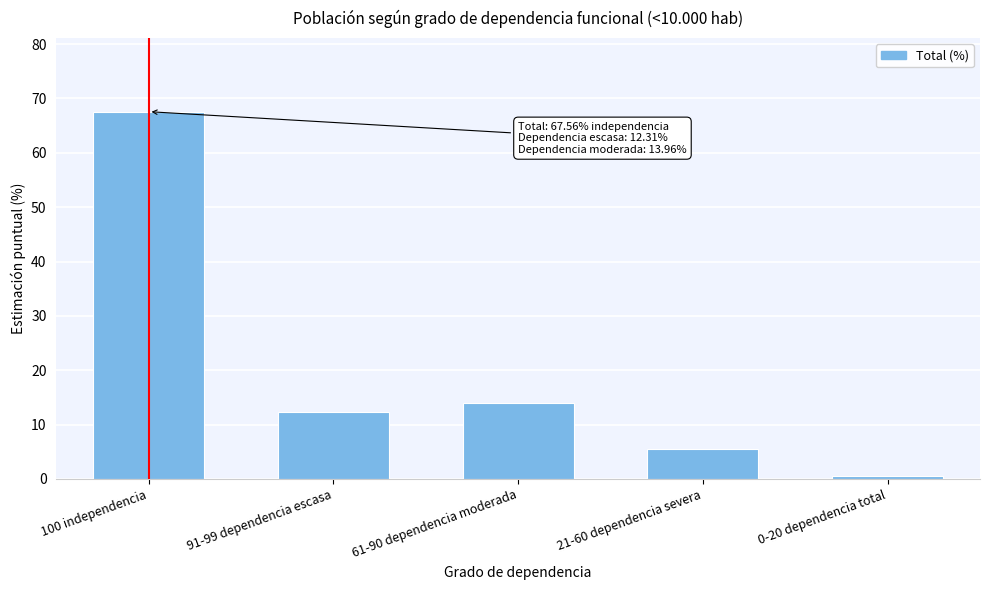

Reading right to left, list all the values displayed in this chart.

0.6	5.6	14.0	12.3	67.6